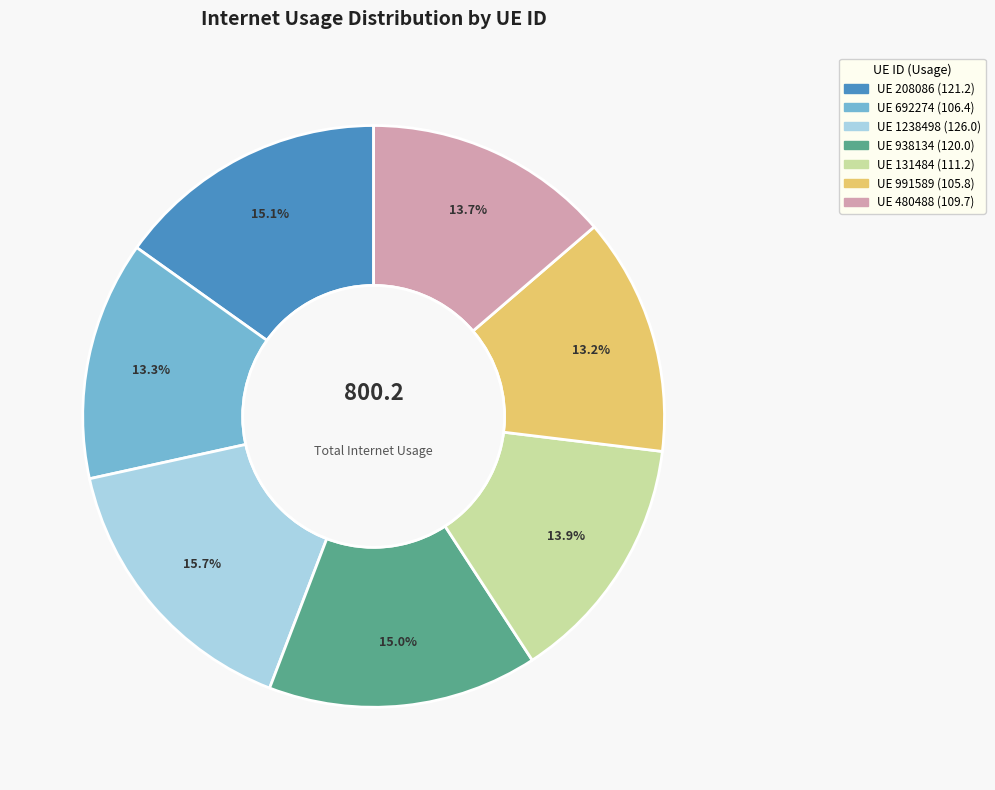

Is there any slice that represents more than half of the pie?

No